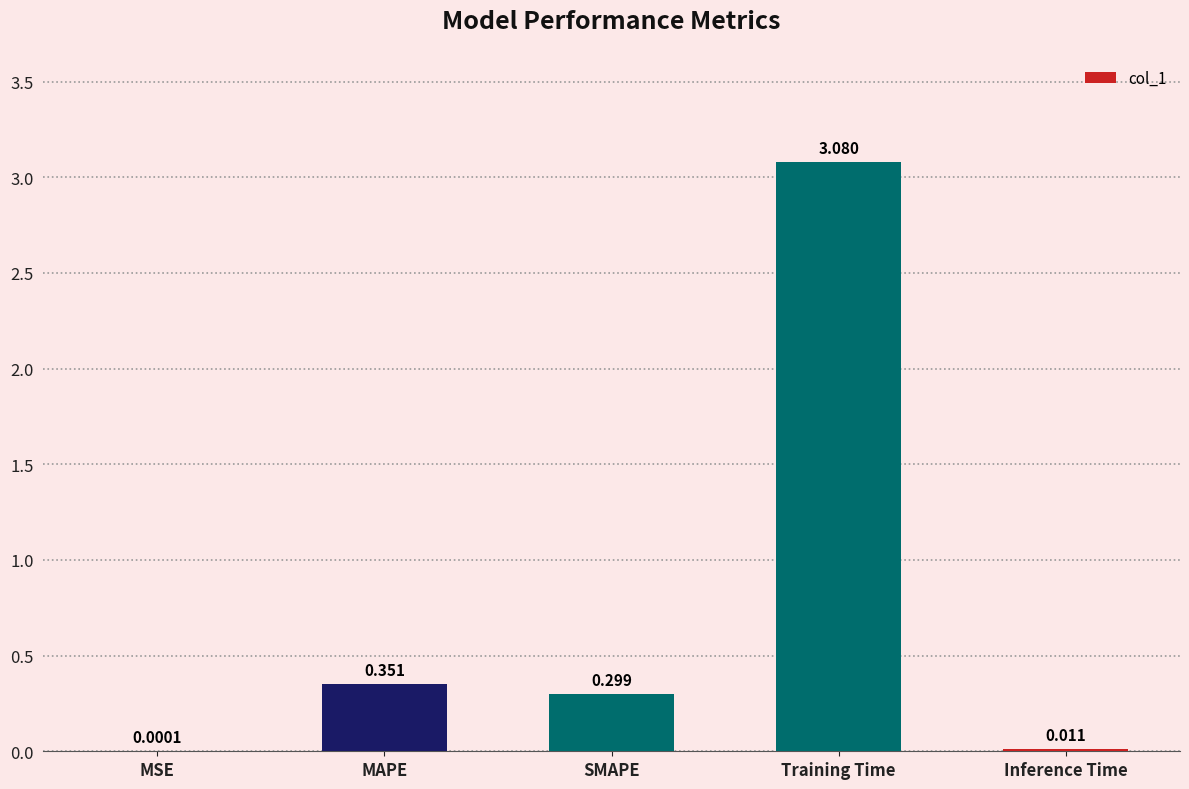

Which has a higher value, Training Time or MSE?

Training Time